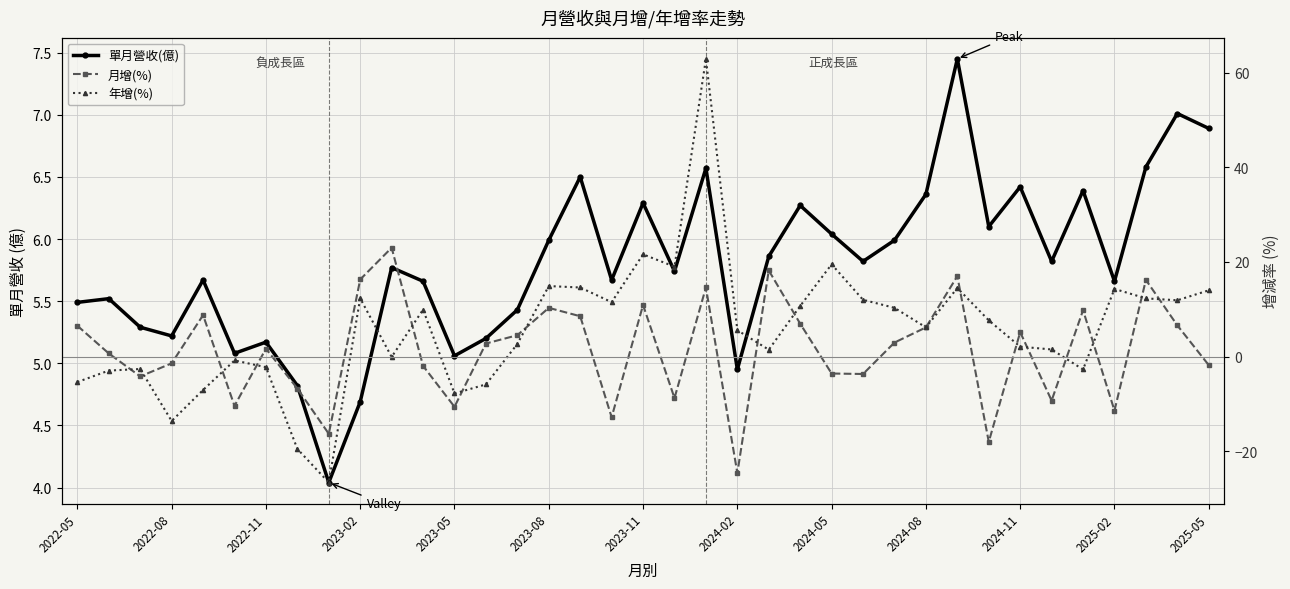

Rank the series at 32 from highest to lowest value.

月增(%), 單月營收(億), 年增(%)